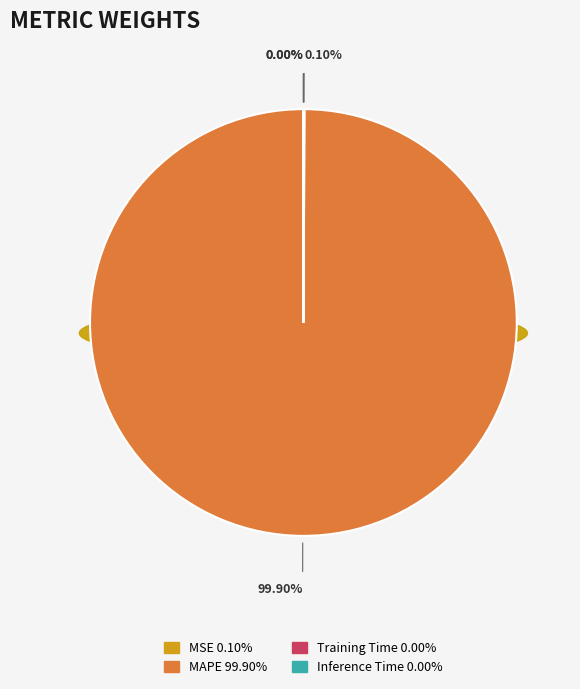

What is the largest slice in the pie chart?

MAPE